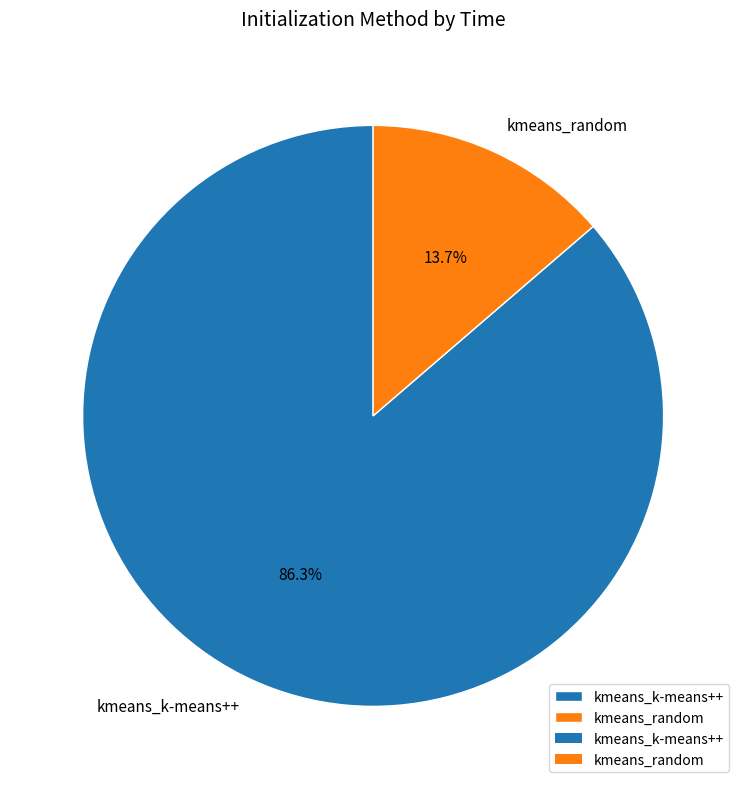

To the nearest percent, what is the average slice percentage?

50%